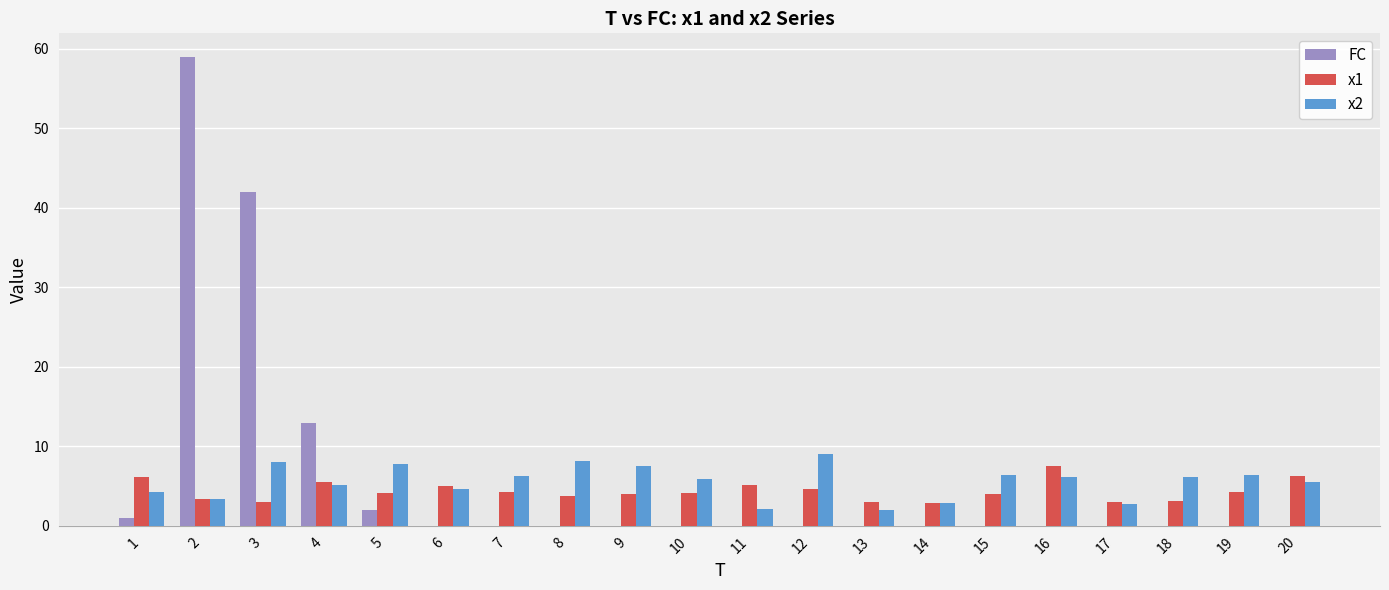

What is the maximum value shown in the chart?

59.0